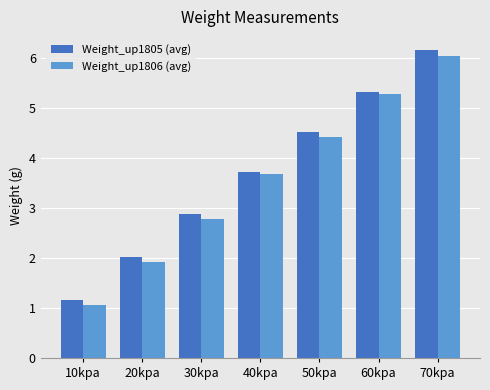

What is the difference between the second highest and minimum values in the Weight_up1805 (avg) series?

4.2